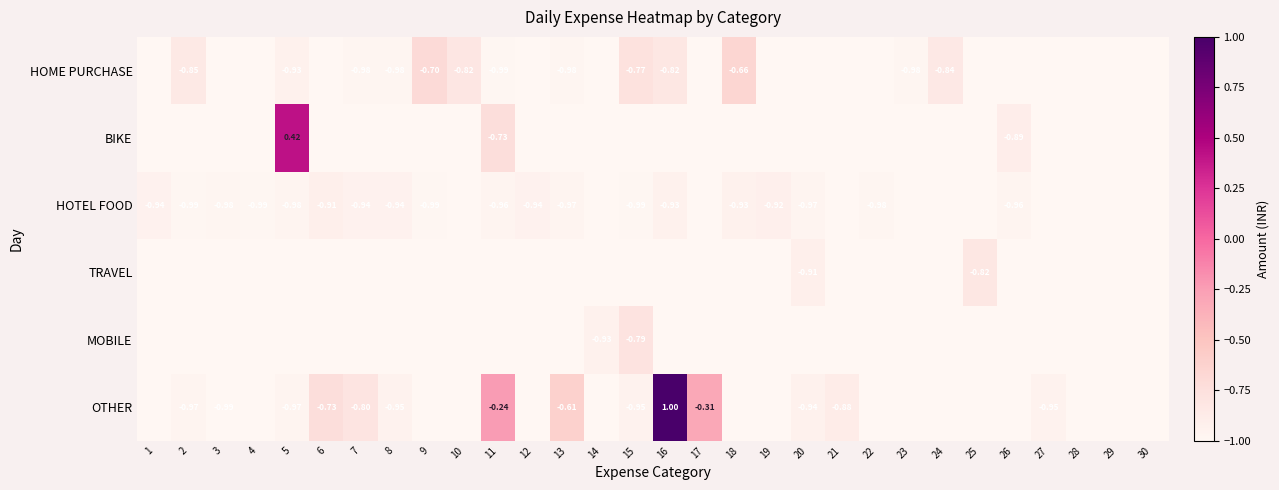

What value does the HOTEL FOOD series have at 18?

-0.9